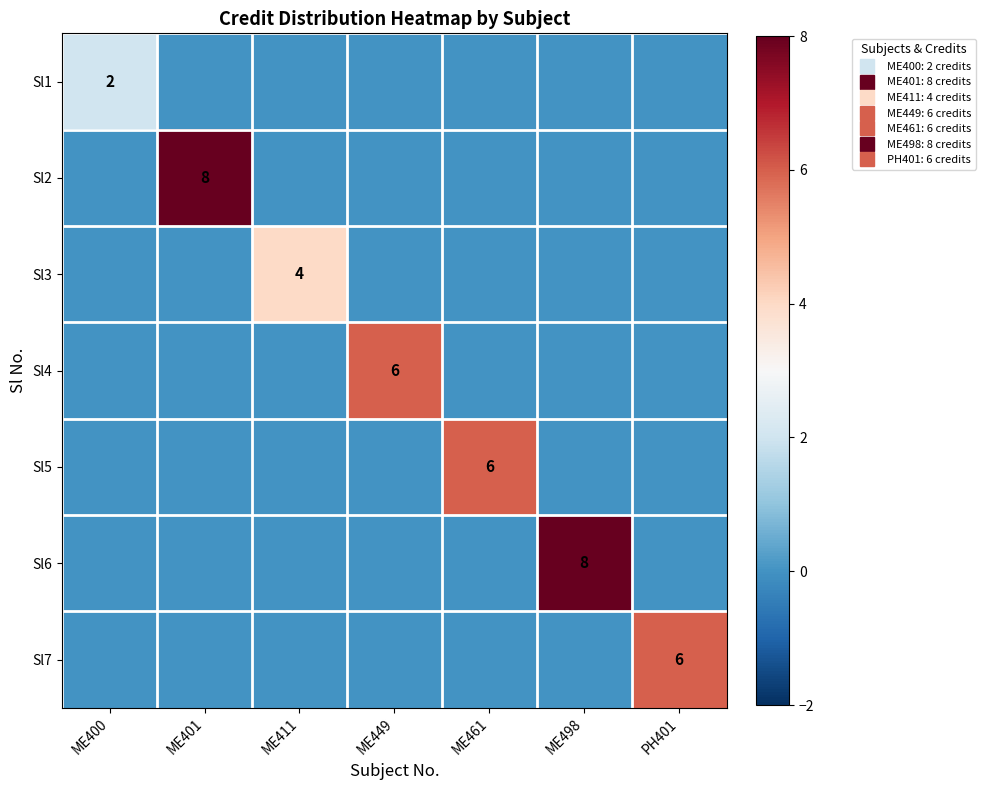

What is the sum of all Sl4 values?

6